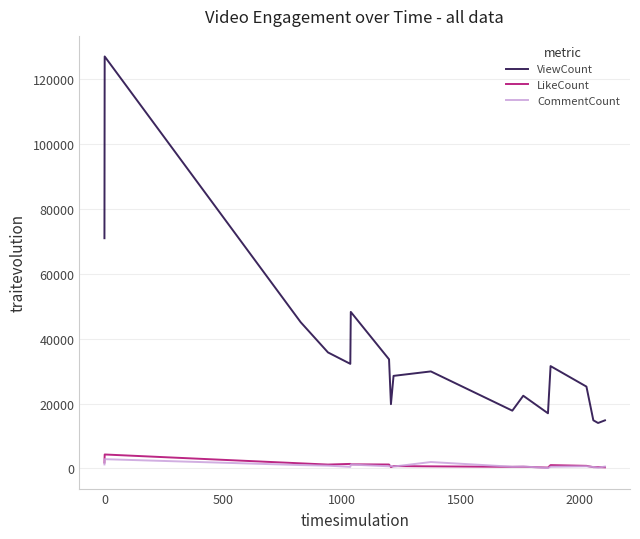

True or false: ViewCount and LikeCount intersect in this chart.

False